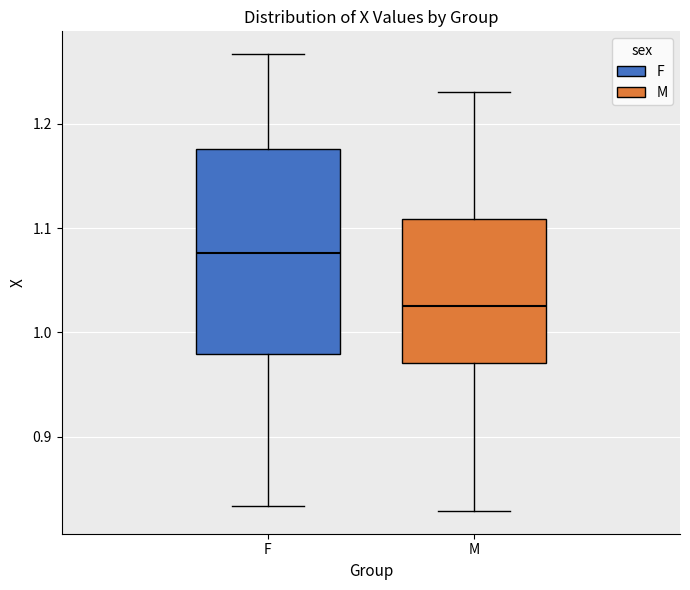

Reading left to right, read every box against the y-axis: the position of its median line, the range the box covers, and the ends of its whiskers. The values are not printed on the chart, so give them approximately, as read against the axis.

F: median 1.08, box 0.98 to 1.18, whiskers 0.83 to 1.27
M: median 1.02, box 0.97 to 1.11, whiskers 0.83 to 1.23